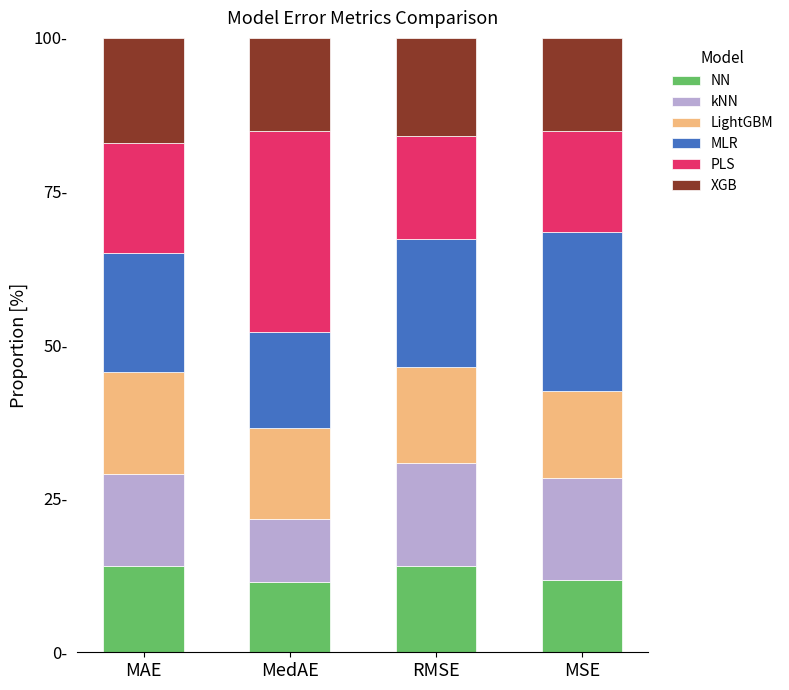

Which has a higher value, RMSE or MAE?

RMSE